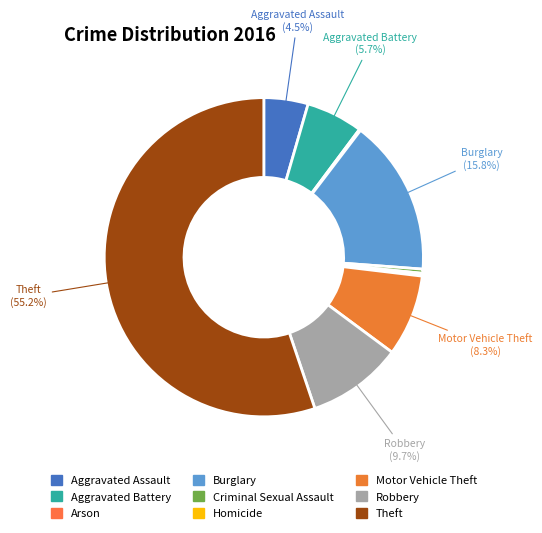

Count the number of slices in the pie.

9